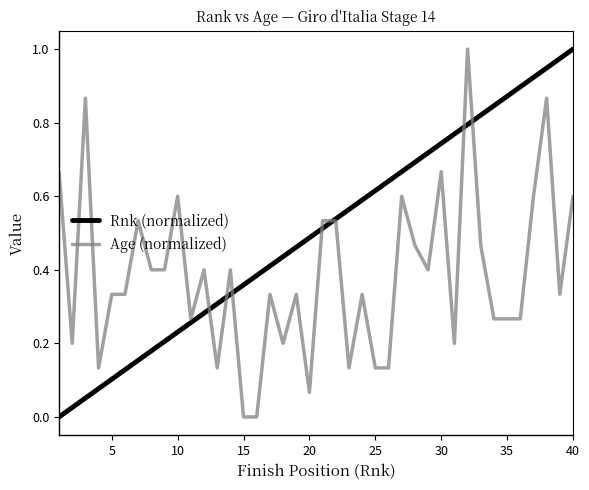

Rank the series by their average value, from highest to lowest.

Rnk (normalized), Age (normalized)